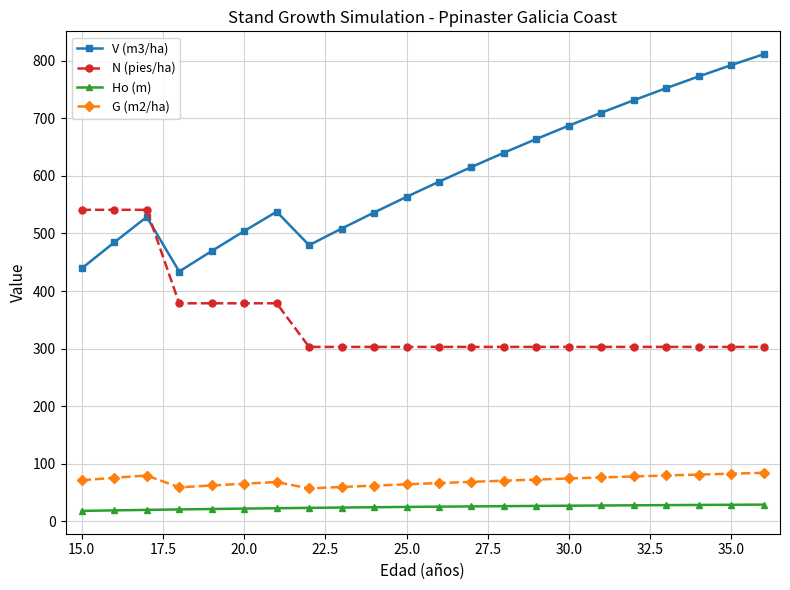

True or false: G (m2/ha) has more than 0 interior local peaks.

True